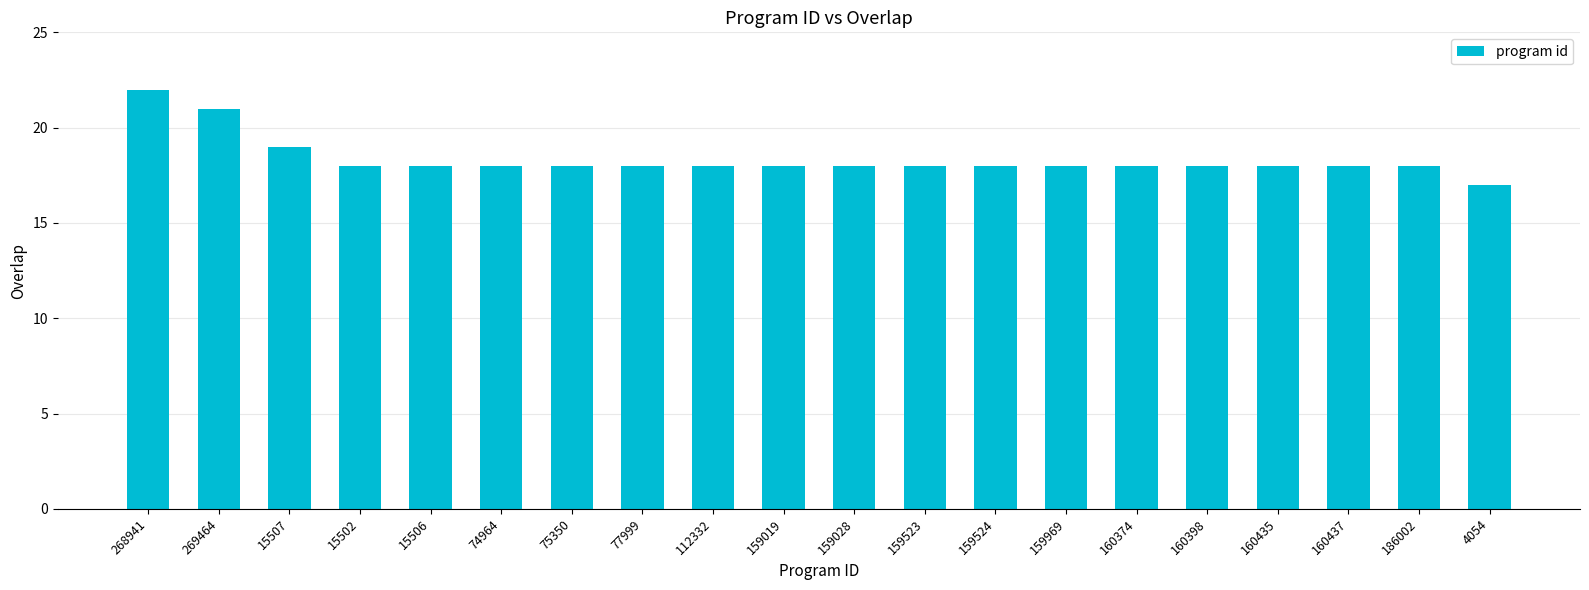

Reading right to left, transcribe all the data shown in this chart.

4054=17	186002=18	160437=18	160435=18	160398=18	160374=18	159969=18	159524=18	159523=18	159028=18	159019=18	112332=18	77999=18	75350=18	74964=18	15506=18	15502=18	15507=19	269464=21	268941=22